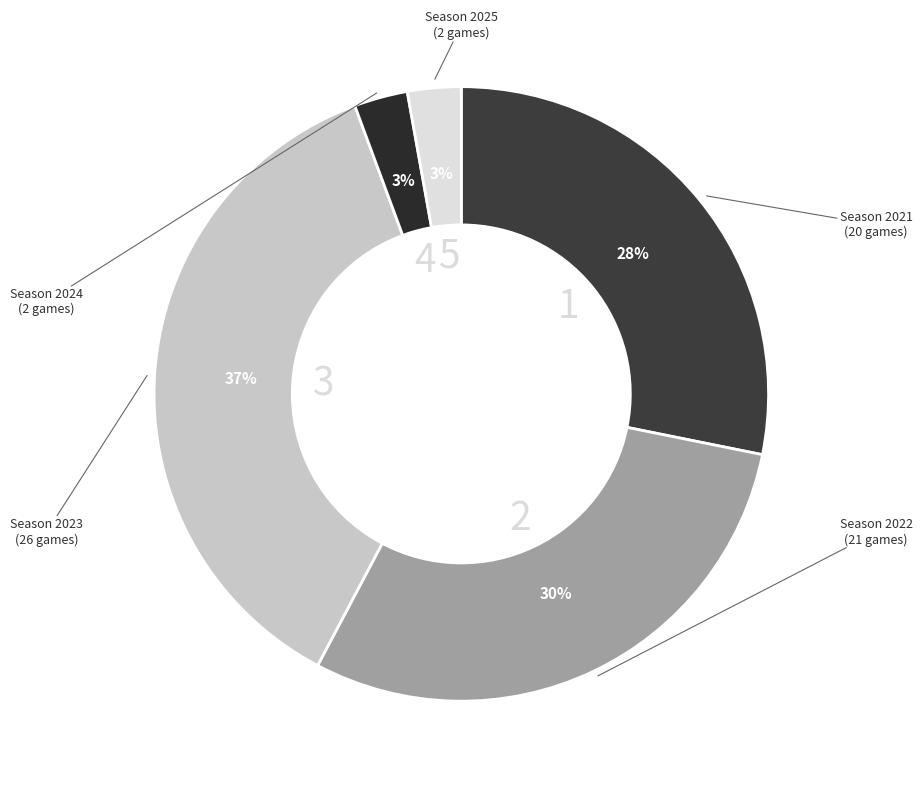

Rank the categories by value from lowest to highest.

2024, 2025, 2021, 2022, 2023